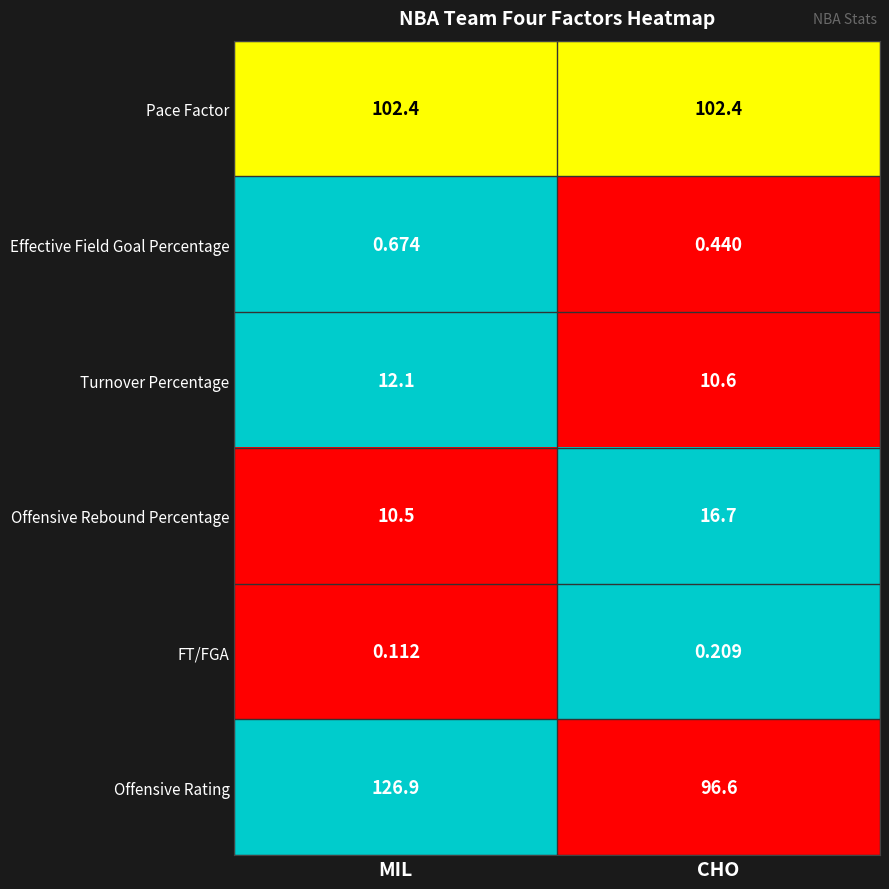

Rank the series at MIL from highest to lowest value.

Offensive Rating, Pace Factor, Turnover Percentage, Offensive Rebound Percentage, Effective Field Goal Percentage, FT/FGA